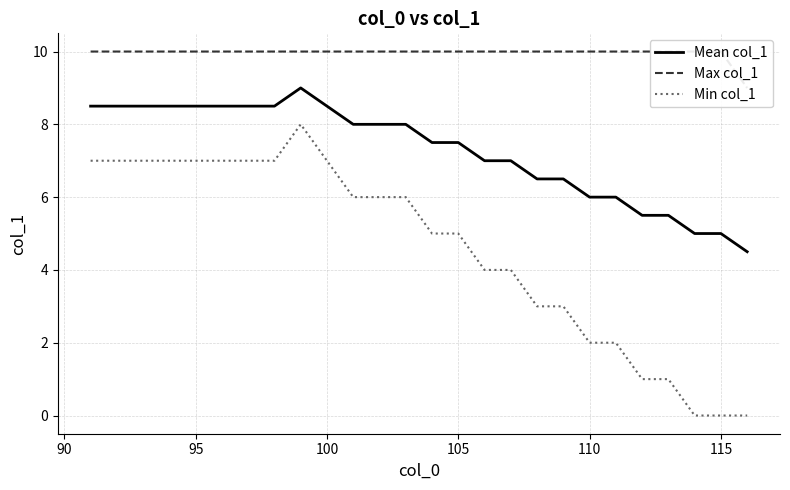

Rank the series by their average value, from highest to lowest.

Max col_1, Mean col_1, Min col_1